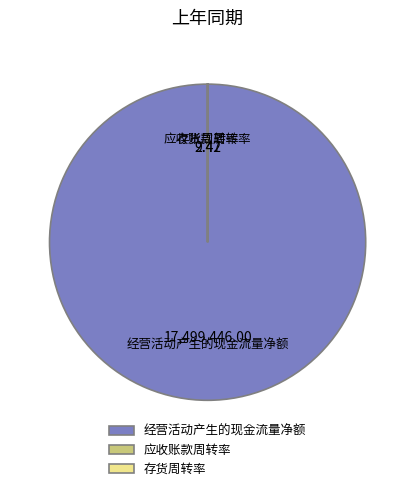

Which slice represents more than half of the pie?

经营活动产生的现金流量净额